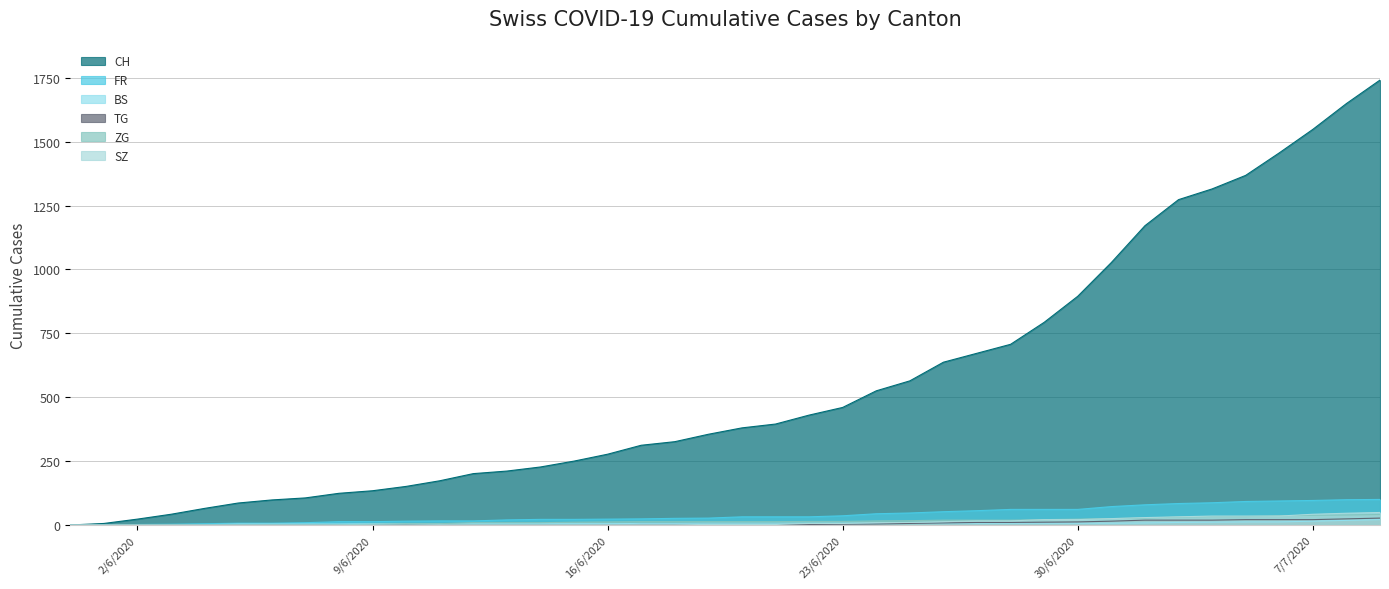

What is the label of the 9th point from the left?

2020-06-08